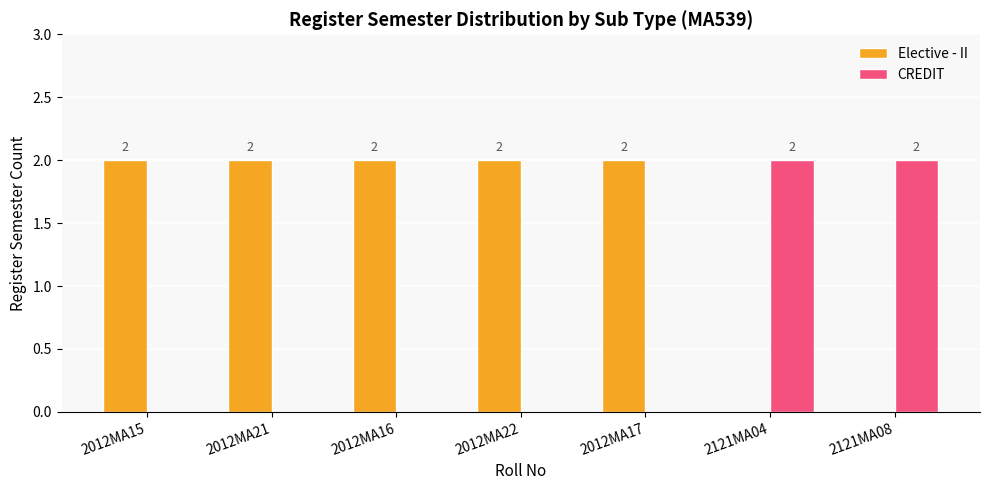

The value of Elective - II at 2121MA08 is 0. True or false?

True